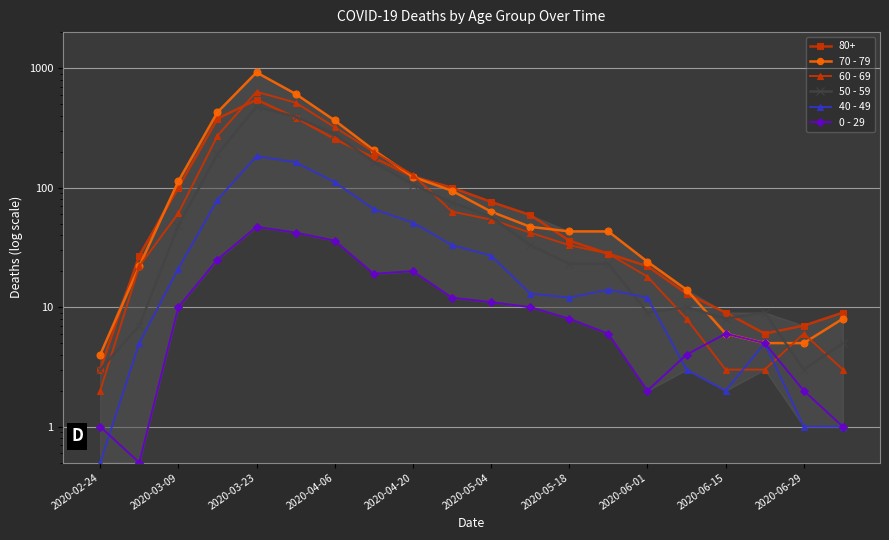

What are all the series names shown in the legend?

70 - 79, 60 - 69, 50 - 59, 40 - 49, 0 - 29